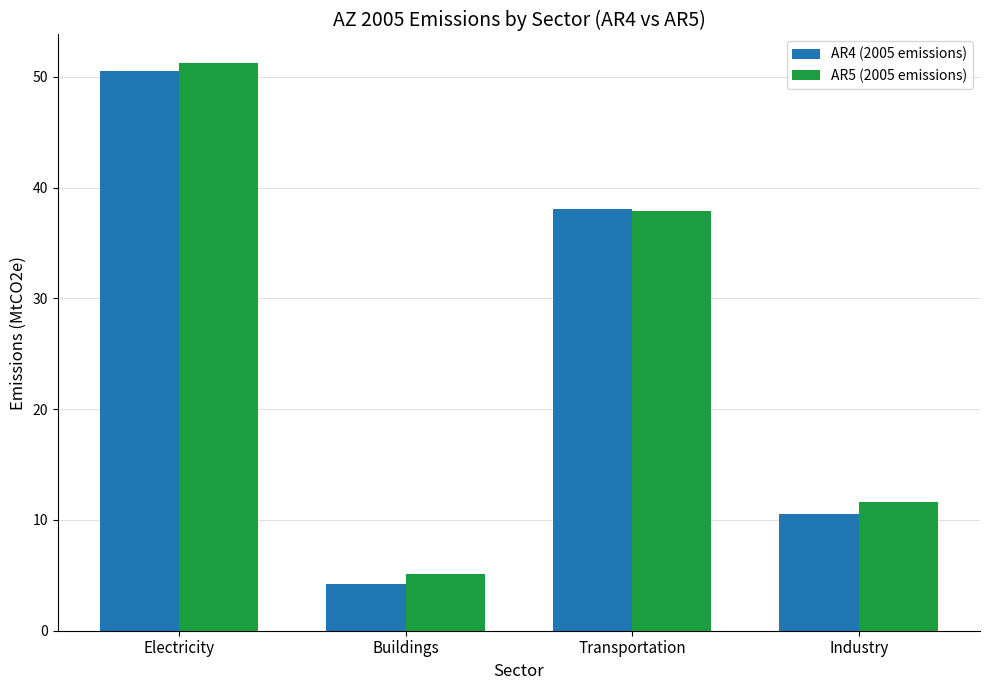

What is the maximum value for AR4 (2005 emissions)?

50.6